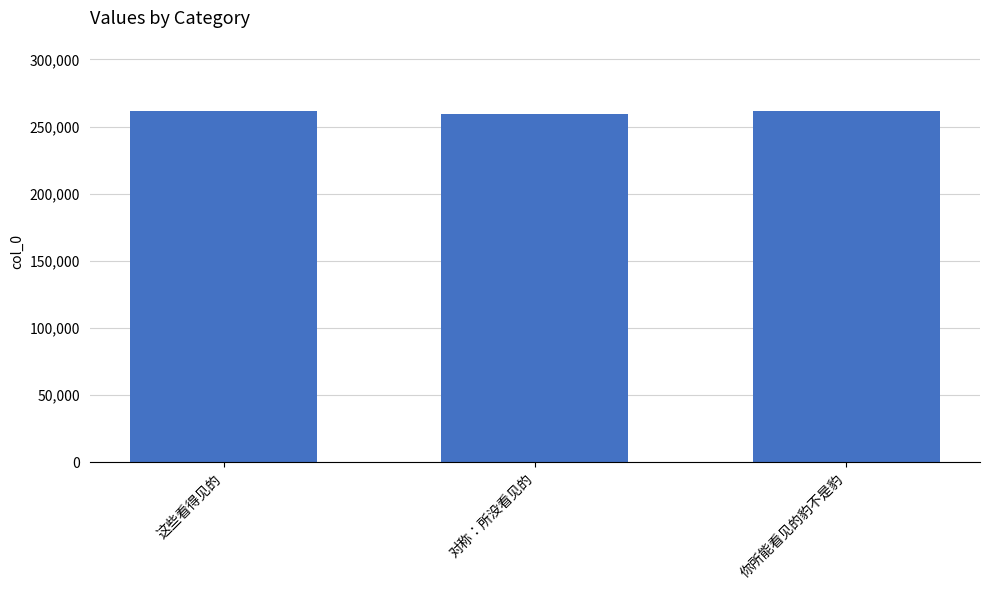

What is the value of the 3rd bar from the left?

261602